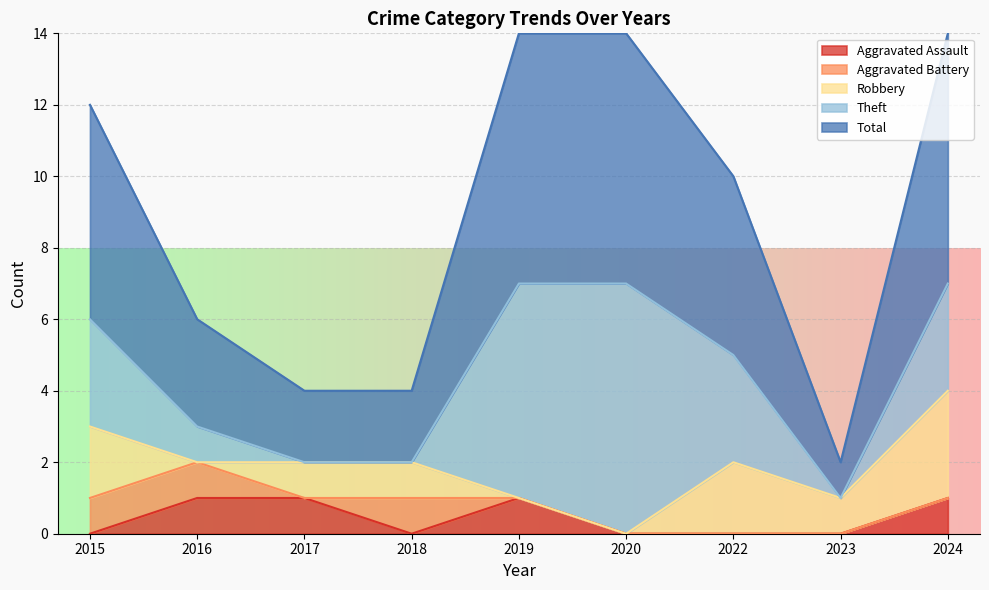

How many values in Aggravated Assault are above zero?

4